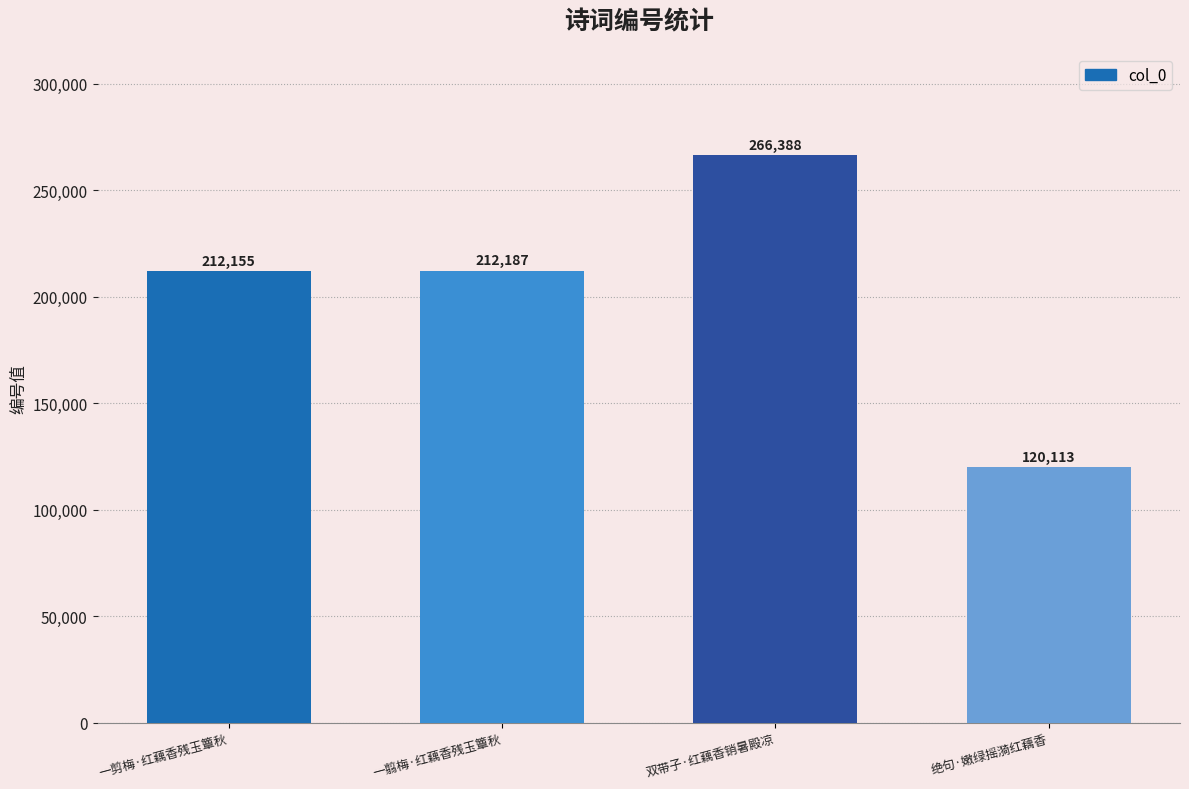

What position from the left is 一翦梅·红藕香残玉簟秋?

2